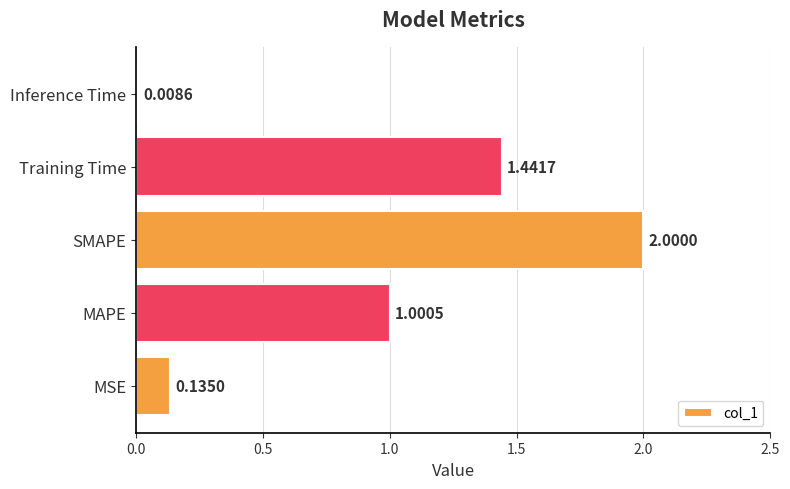

How many bars are there in total?

5